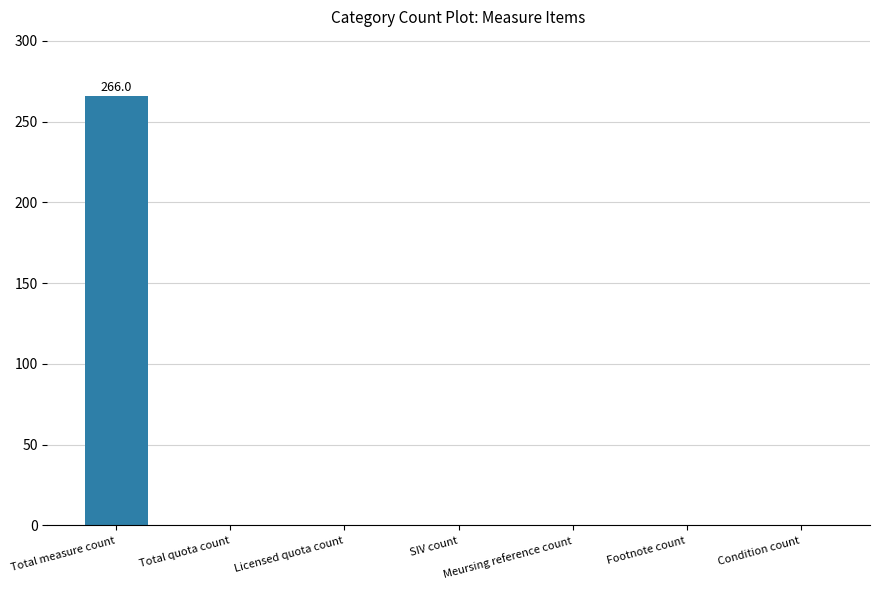

Which label corresponds to the largest value in the chart?

Total measure count